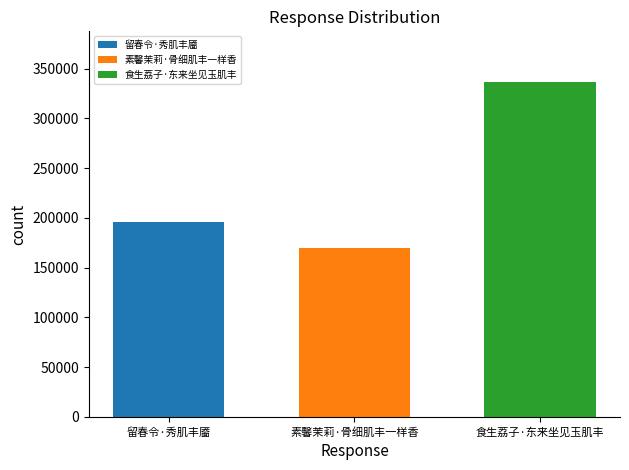

What is the lowest value of the 素馨茉莉·骨细肌丰一样香 series?

169797